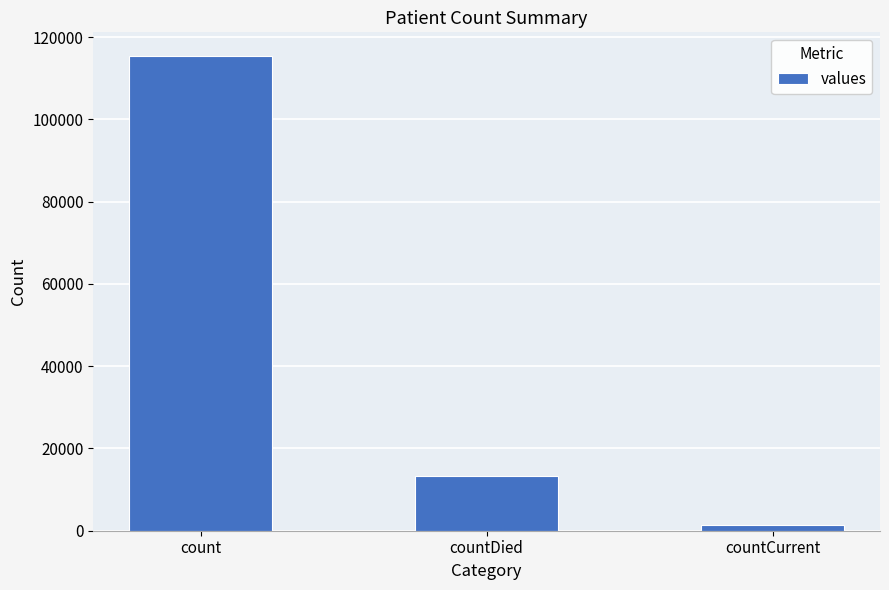

Reading left to right, transcribe all the data shown in this chart.

count=115379	countDied=13343	countCurrent=1383